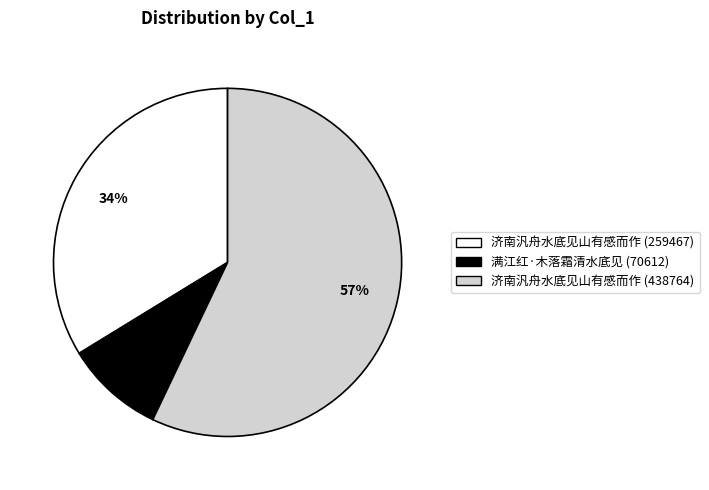

Count the number of slices in the pie.

3